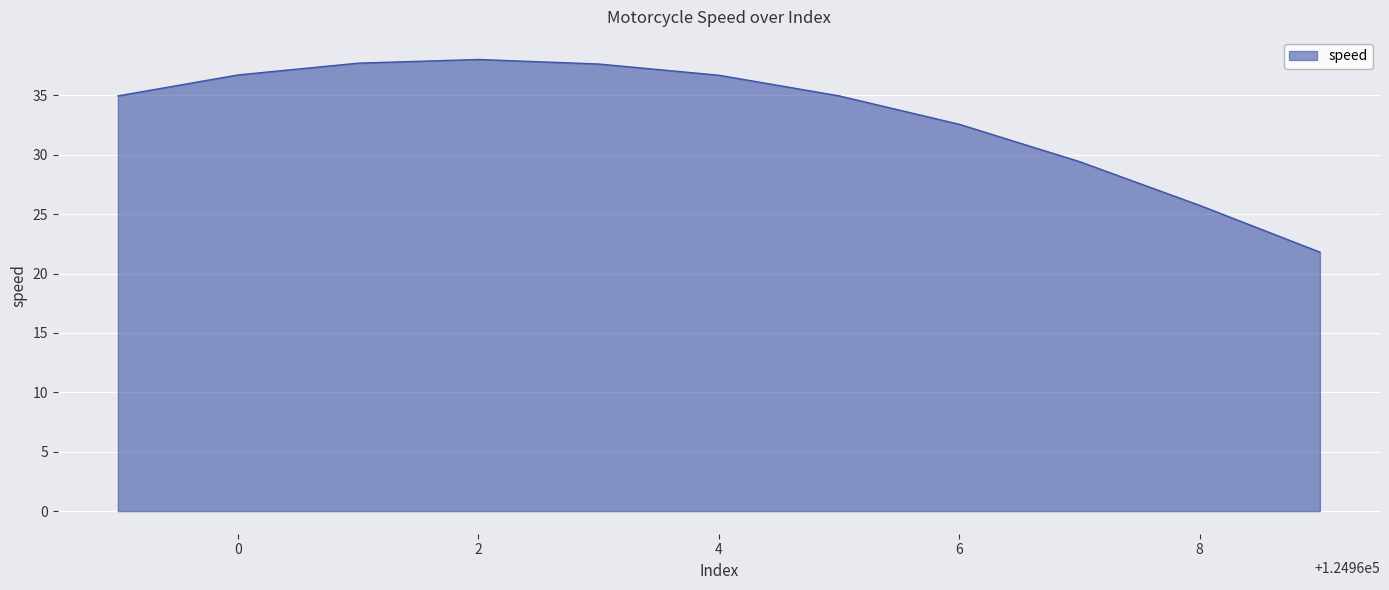

What is the smallest value displayed?

21.8